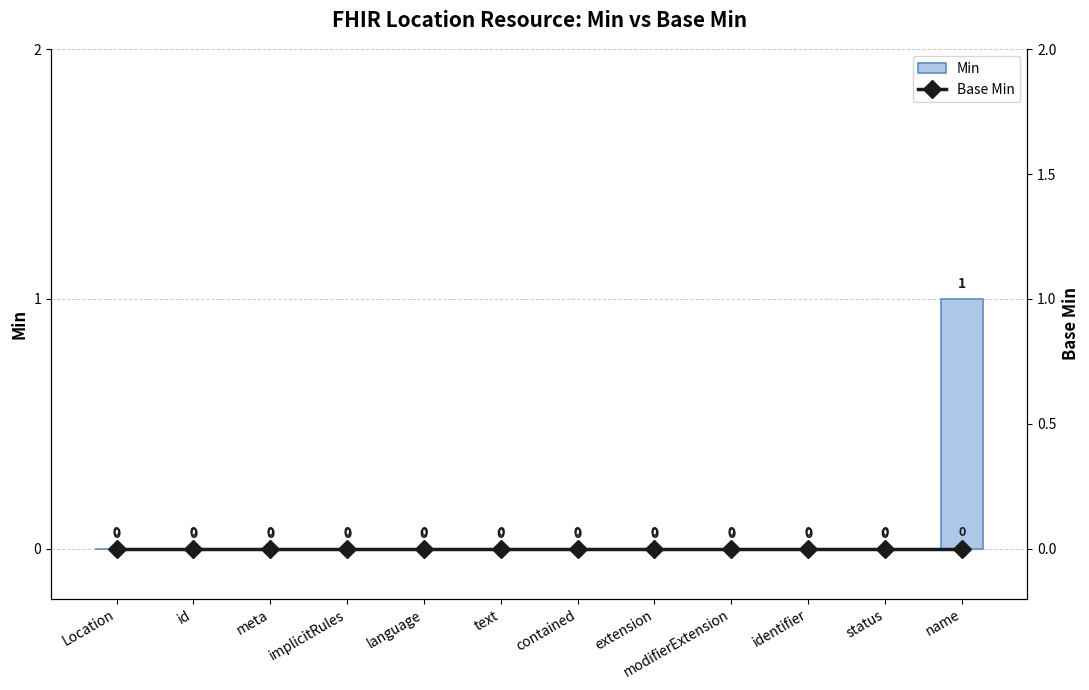

What is the label of the 6th bar from the left?

text